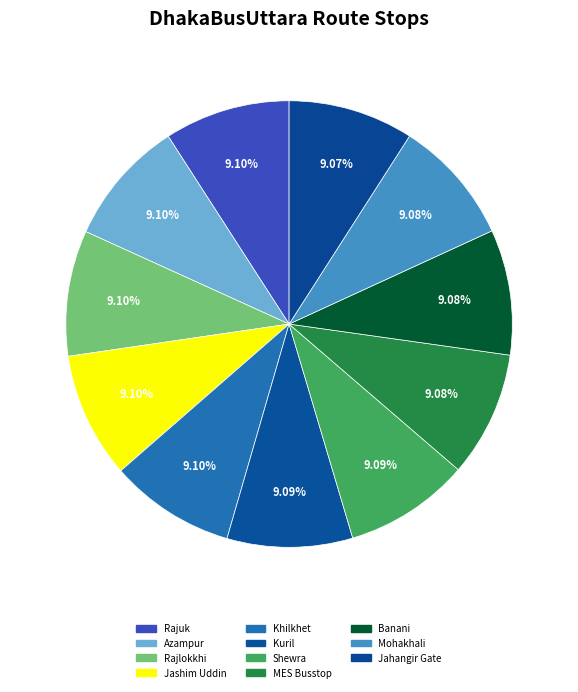

Is there any slice that represents more than half of the pie?

No